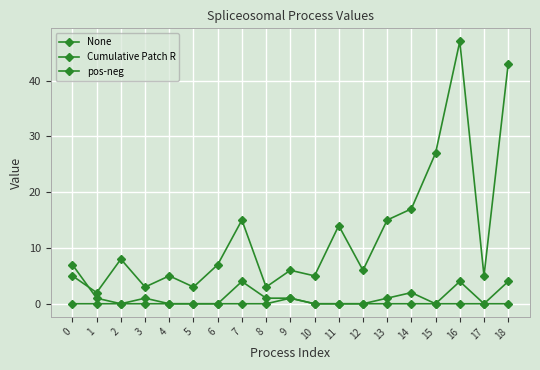

The None series shows 20 at 18. True or false?

False